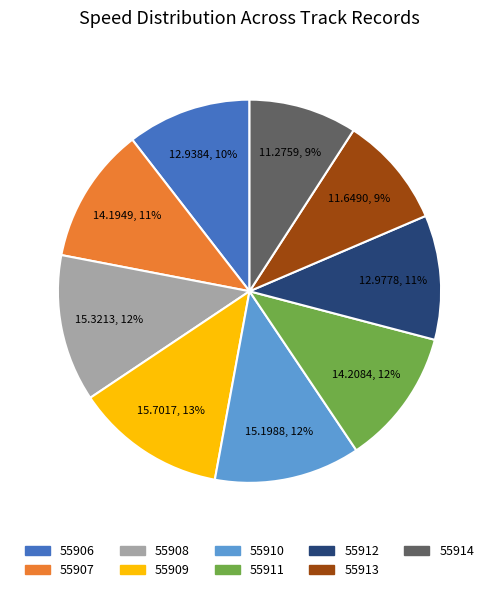

Does 55913 represent more than half of the total?

No